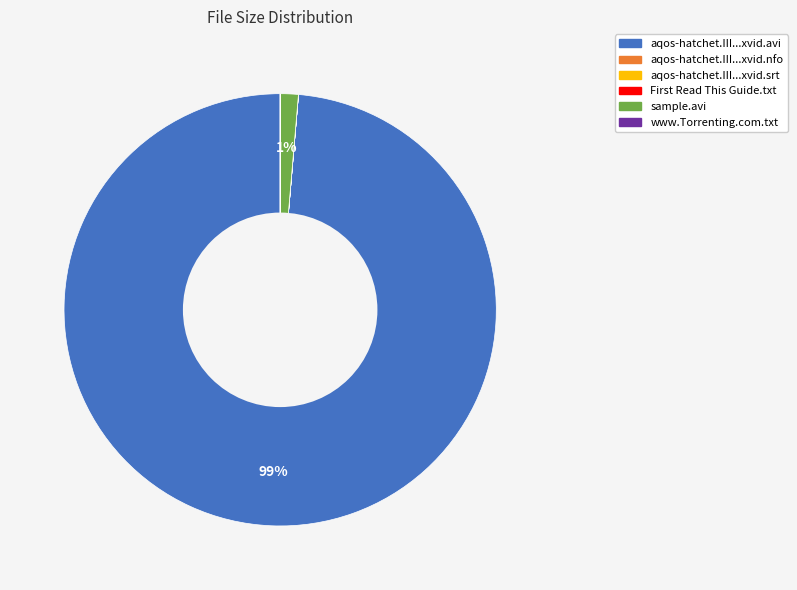

Does any single category account for the majority?

Yes